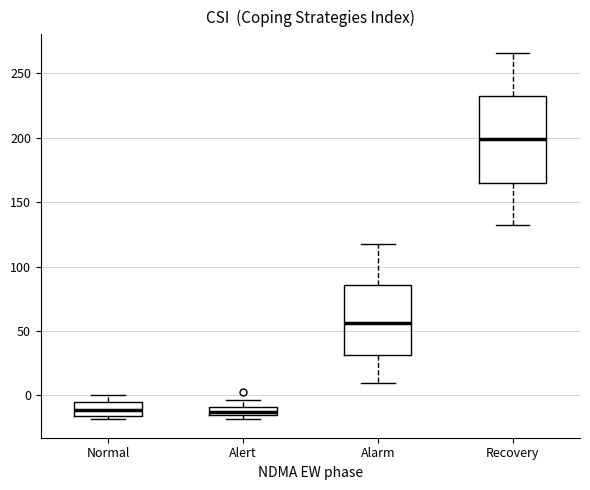

Comparing the boxes themselves (not the whiskers), which one is the tallest?

Recovery